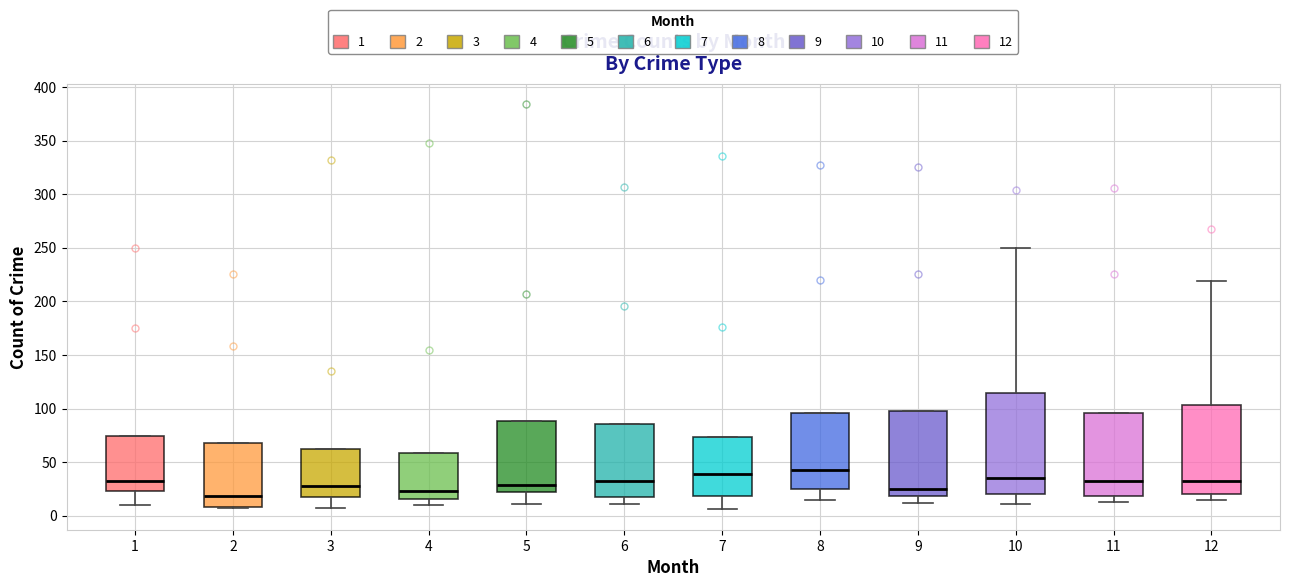

Where is the lower edge of the box at x = 5 on the y-axis? The values are not printed on the chart, so give them approximately, as read against the axis.

20